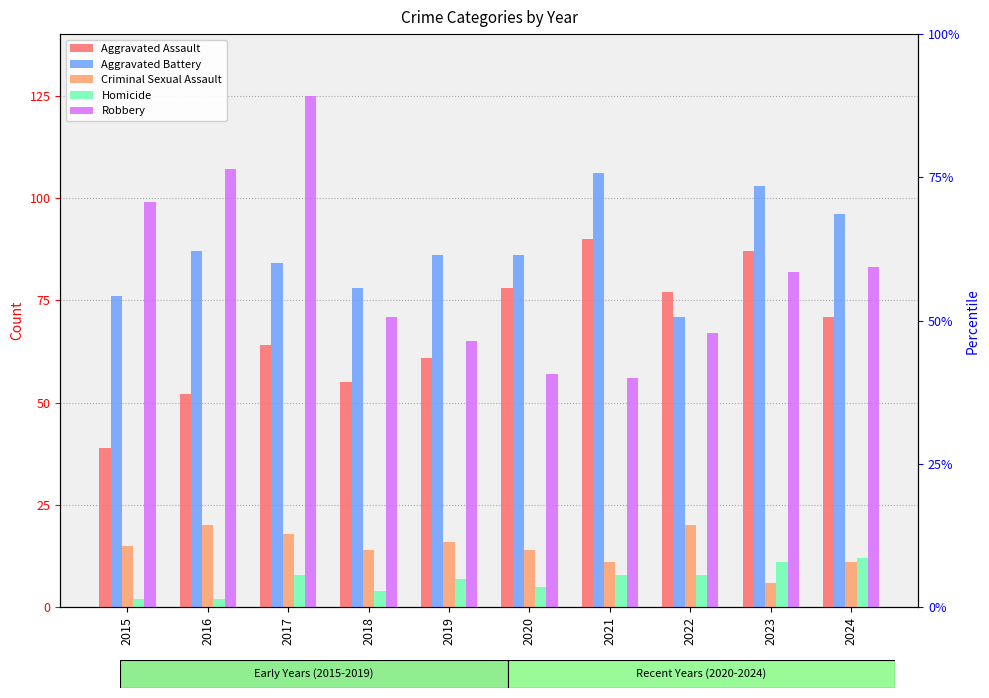

Which series has the largest range (max minus min)?

Robbery